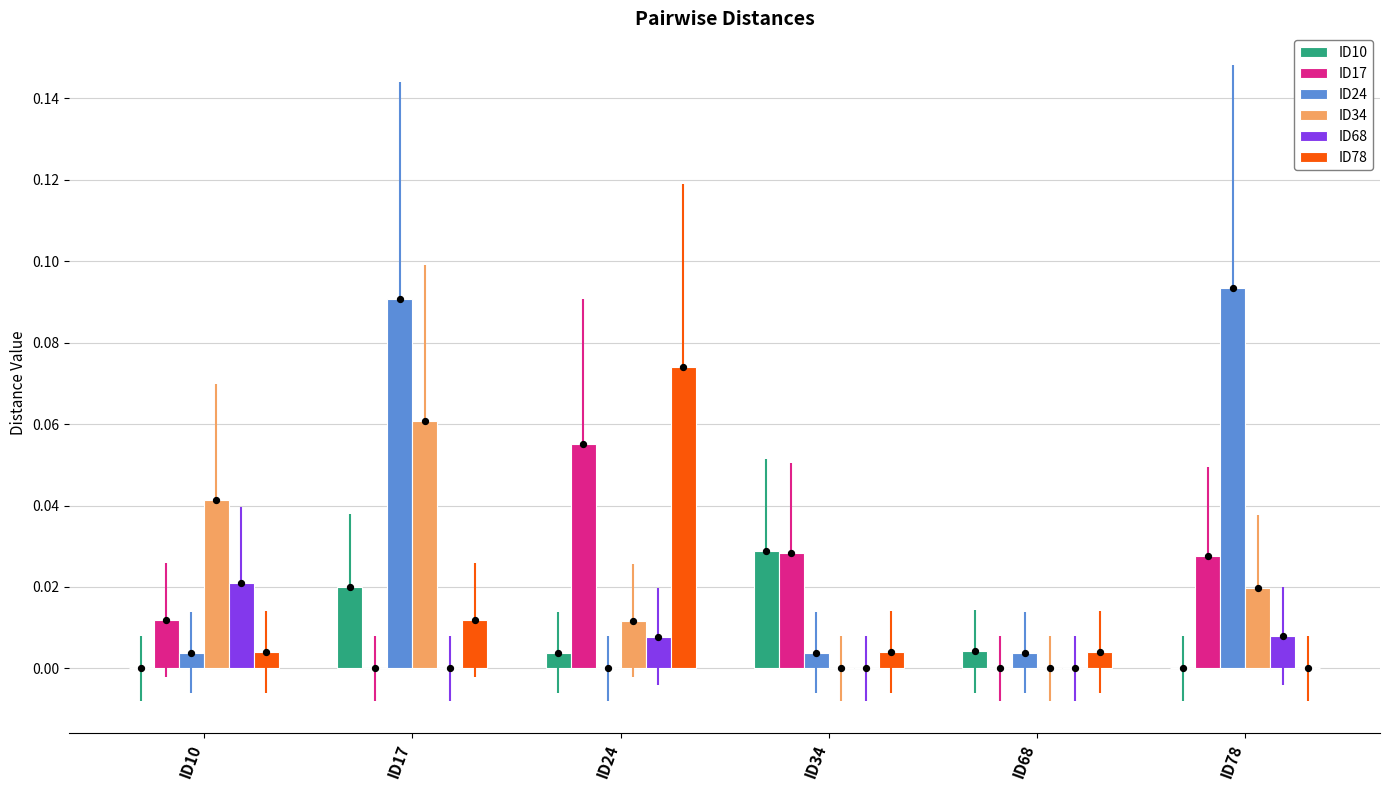

Is the value of ID68 at ID17 greater than the value of ID24 at ID68?

No